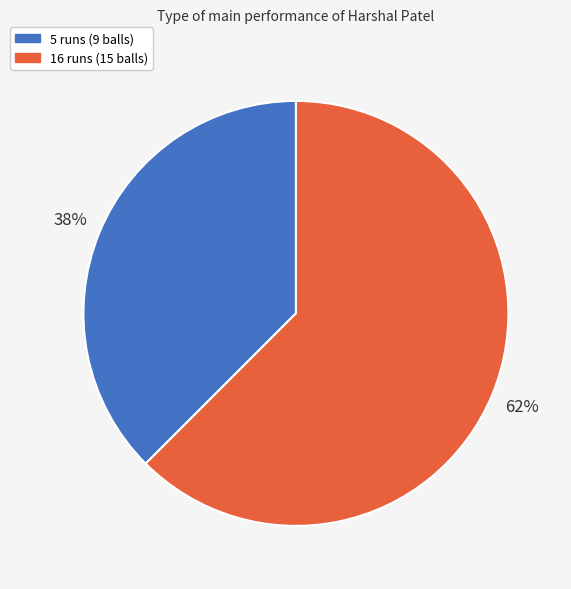

Is the sum of 16 runs (15 balls) and 5 runs (9 balls) greater than half?

Yes